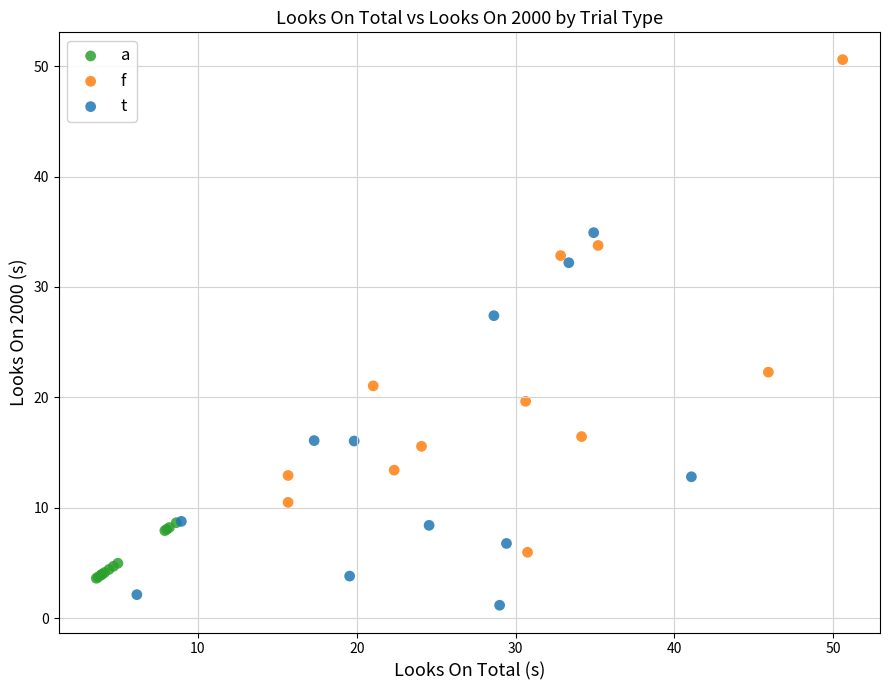

Which series has the largest Y range (max minus min)?

f